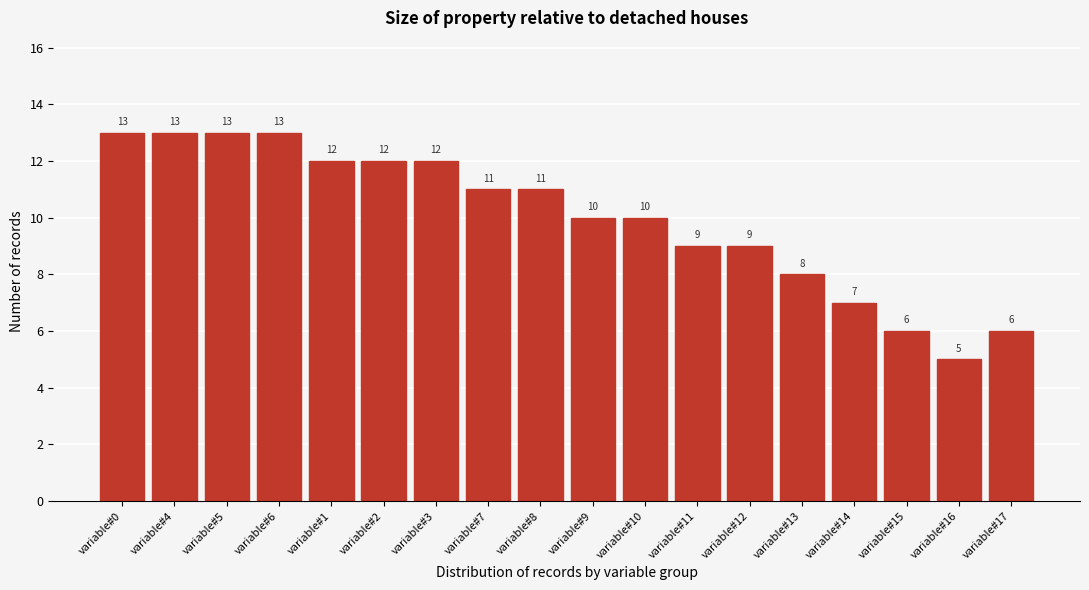

Reading right to left, extract all data points from this chart.

6	5	6	7	8	9	9	10	10	11	11	12	12	12	13	13	13	13